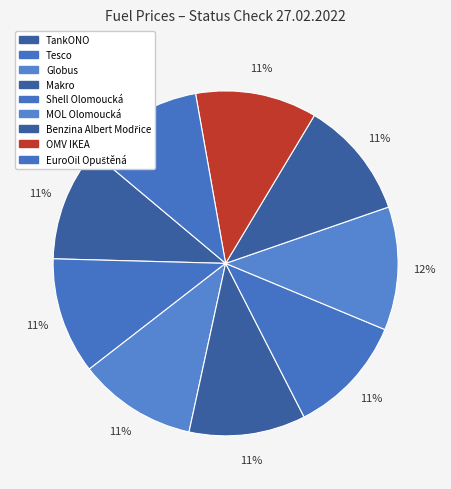

Which has a higher value, Shell Olomoucká or Makro?

Shell Olomoucká